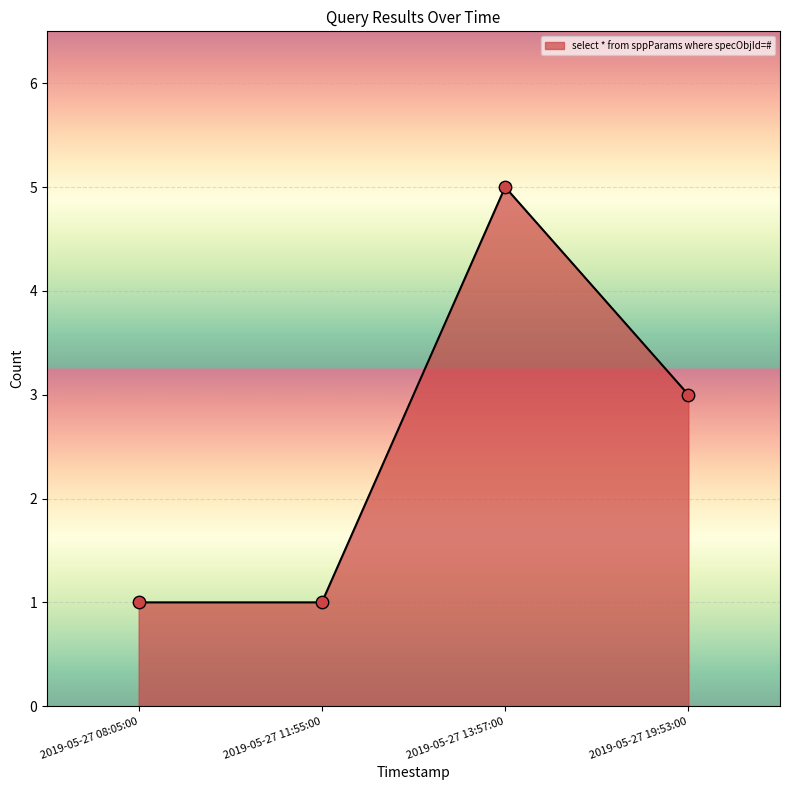

Between 2019-05-27 11:55:00 and 2019-05-27 13:57:00, which is larger?

2019-05-27 13:57:00